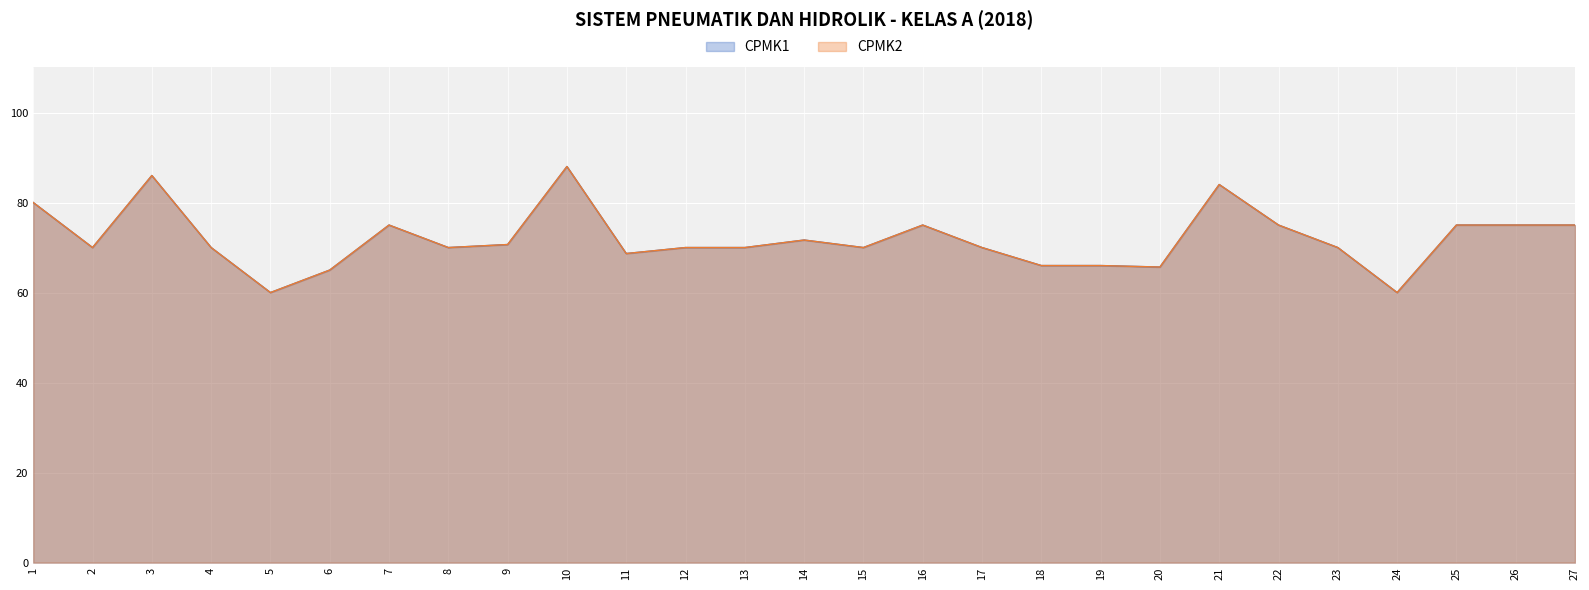

At which category does CPMK2 reach its first local peak?

3